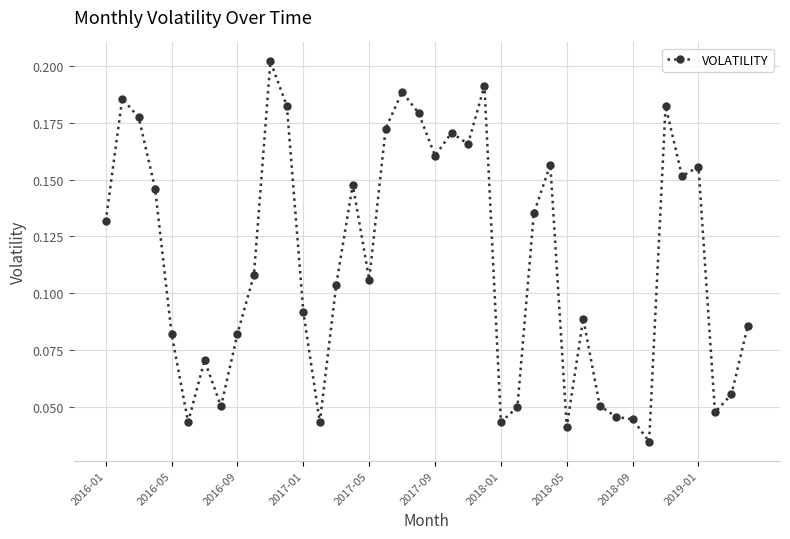

What is the sum of all values?

4.6